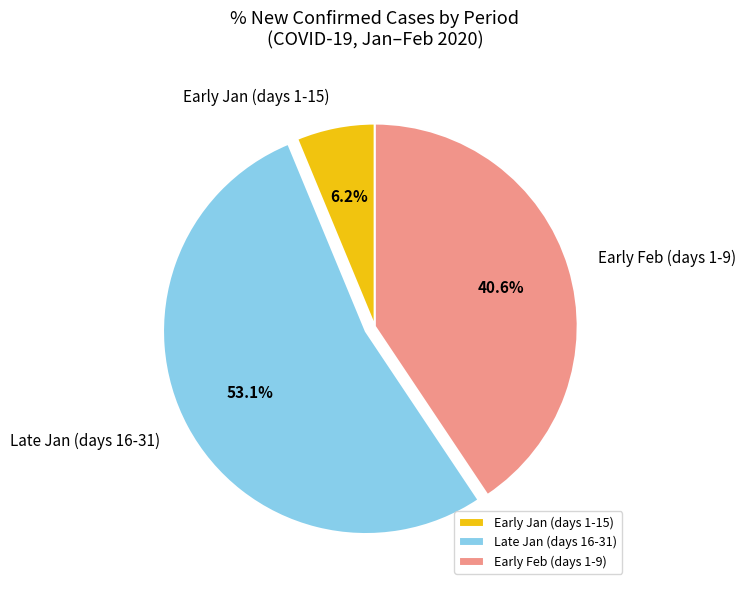

Do Early Jan (days 1-15) and Late Jan (days 16-31) together represent more than half of the pie?

Yes